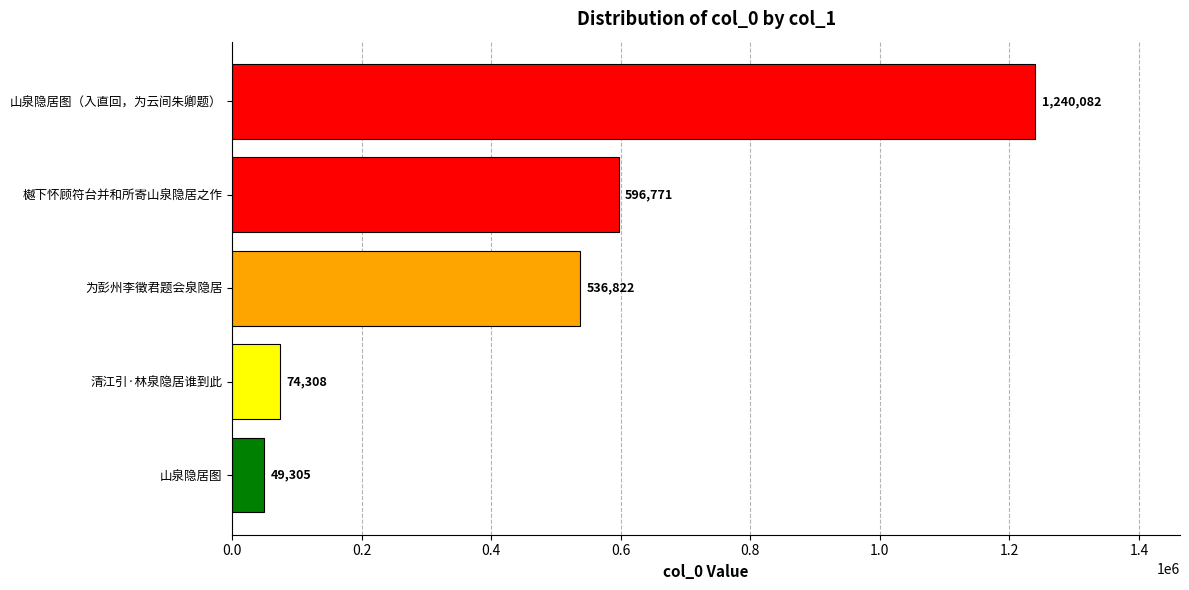

The chart shows a value of 74308 at 清江引·林泉隐居谁到此. True or false?

True